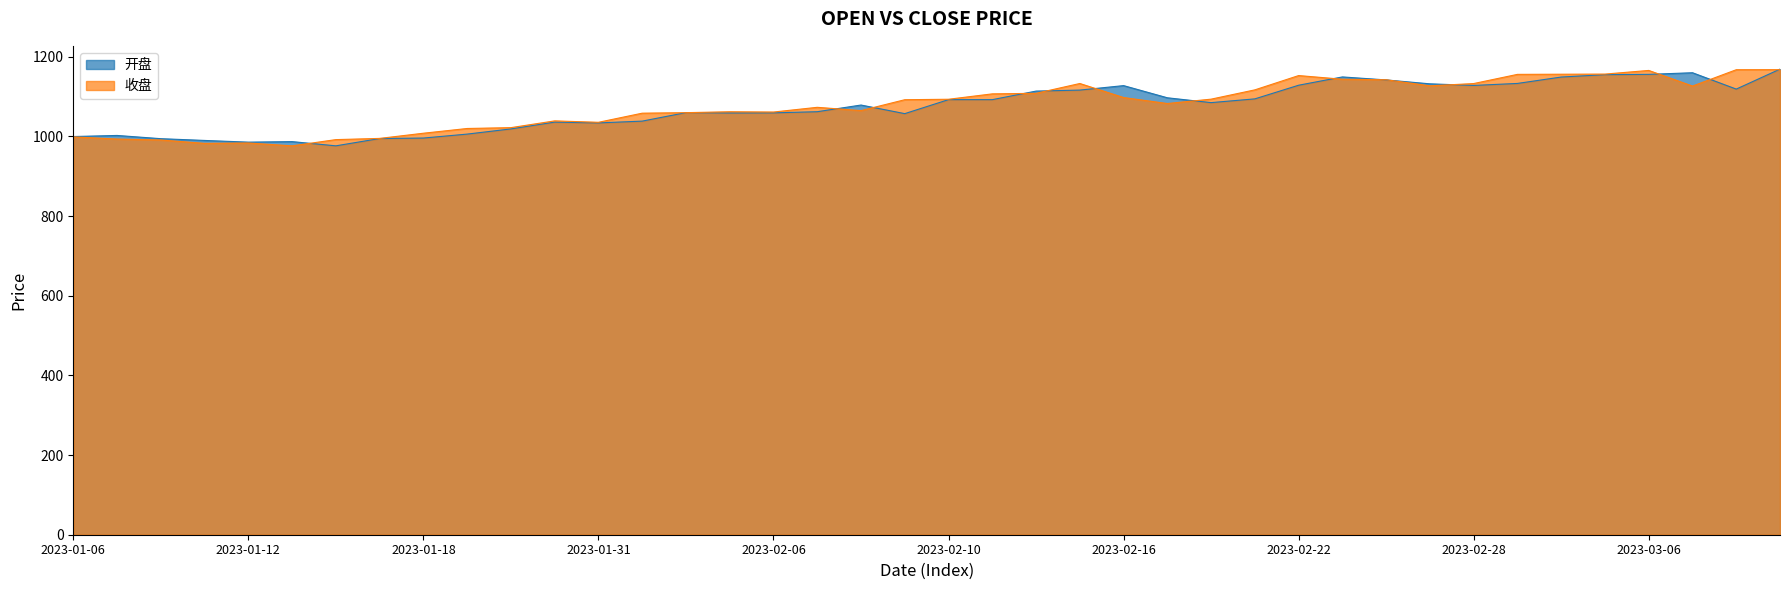

What is the value of the 开盘 point at the 39th from the left?

1119.0